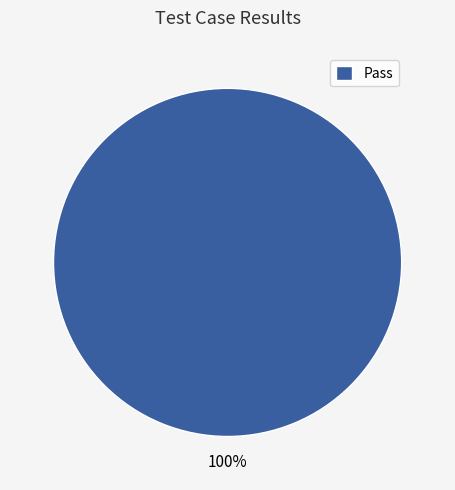

Is it true that Pass is 87% of the pie?

False